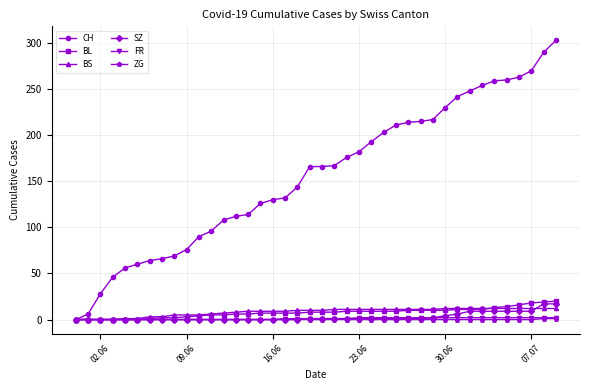

Which series has the largest range (max minus min)?

CH